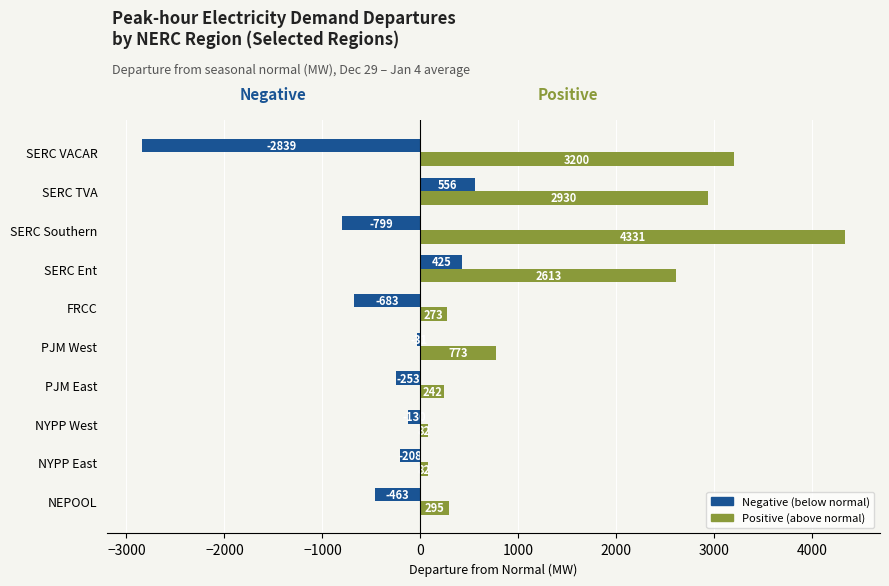

At which category is the sum across all series the highest?

SERC Southern